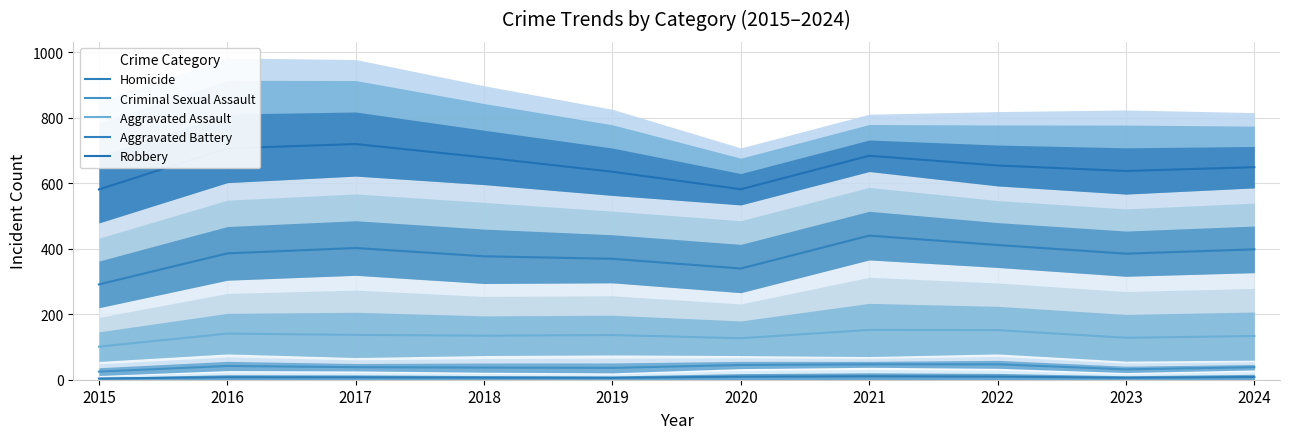

Which label corresponds to the smallest value in the chart?

2015